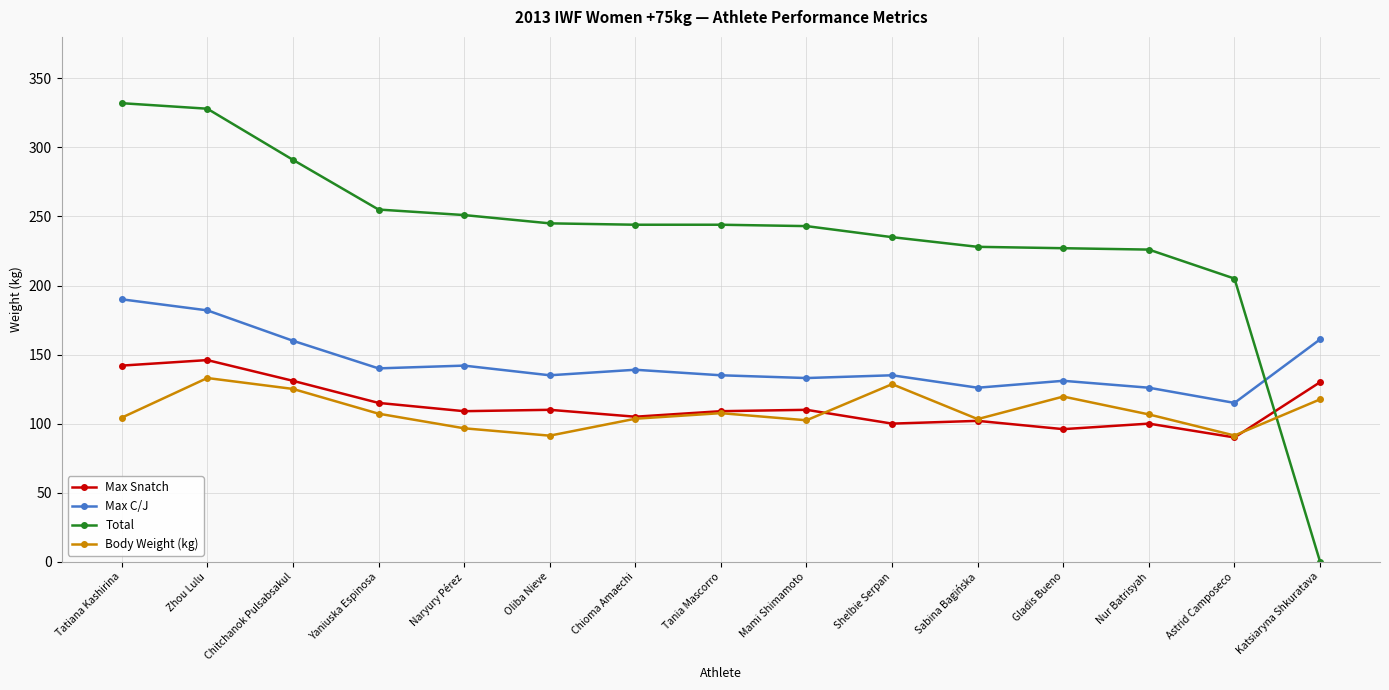

How many data points in Max C/J are less than 135?

5